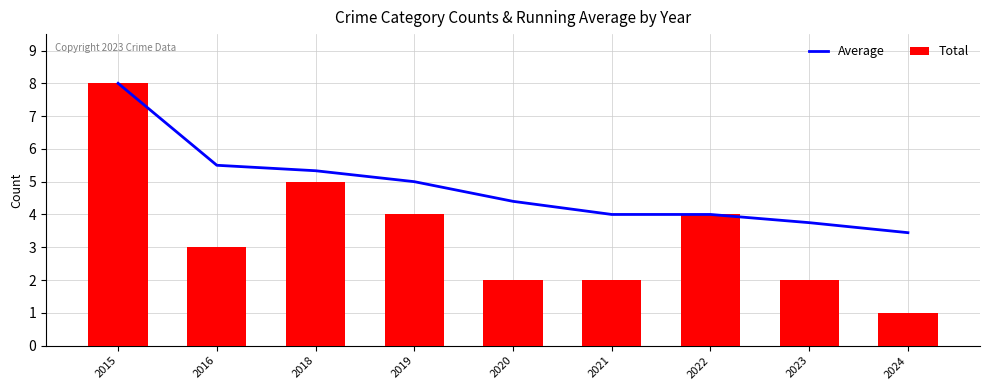

What is the lowest value of the Total series?

1